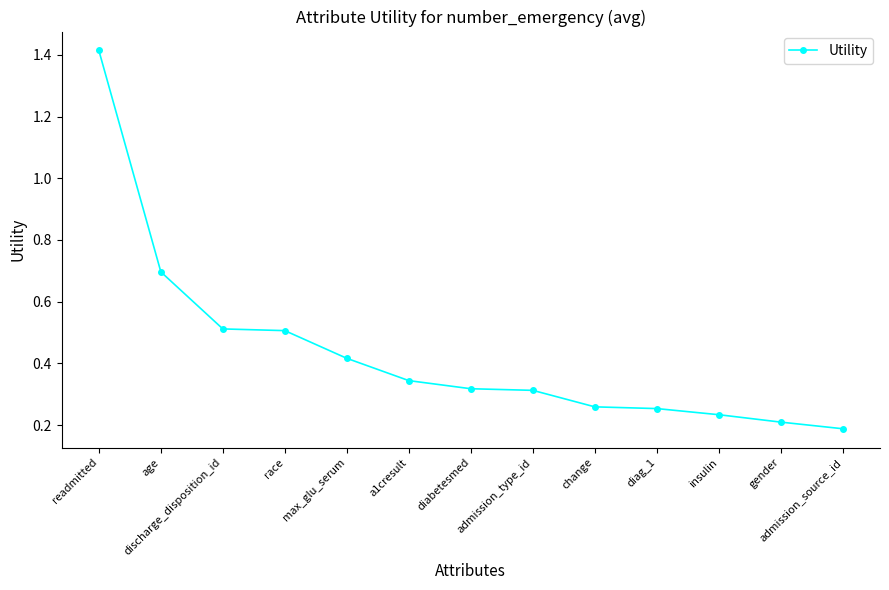

Count the values in the range 0 to 1.

12